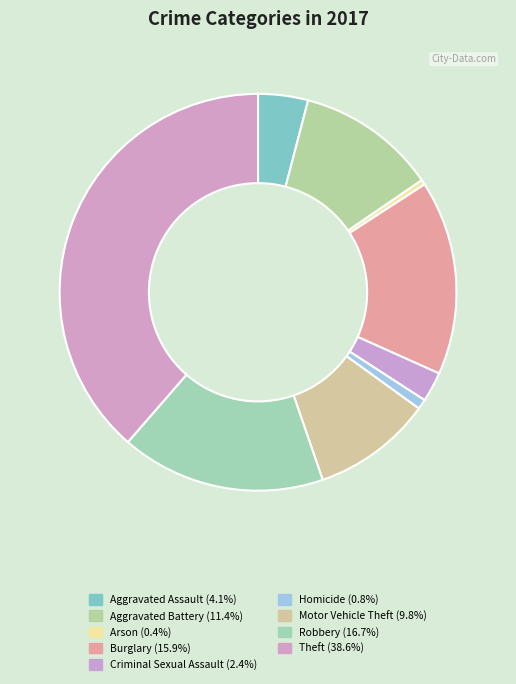

Does any single category account for the majority?

No